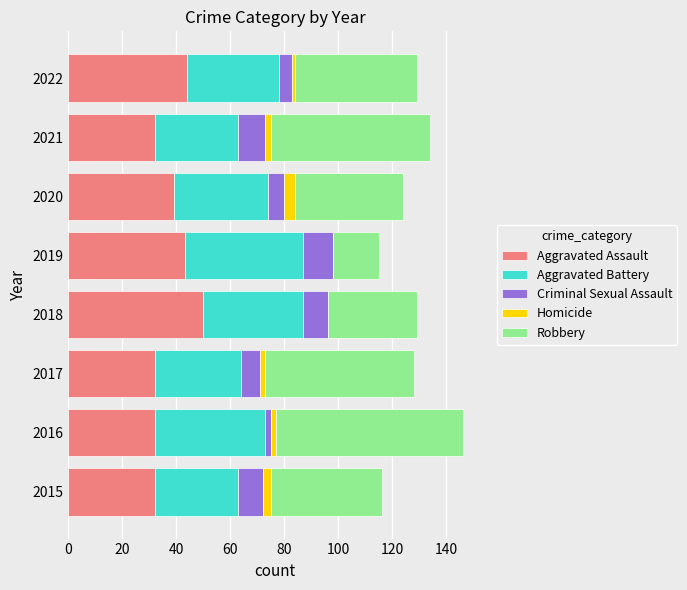

What is the highest value of the Aggravated Assault series?

50